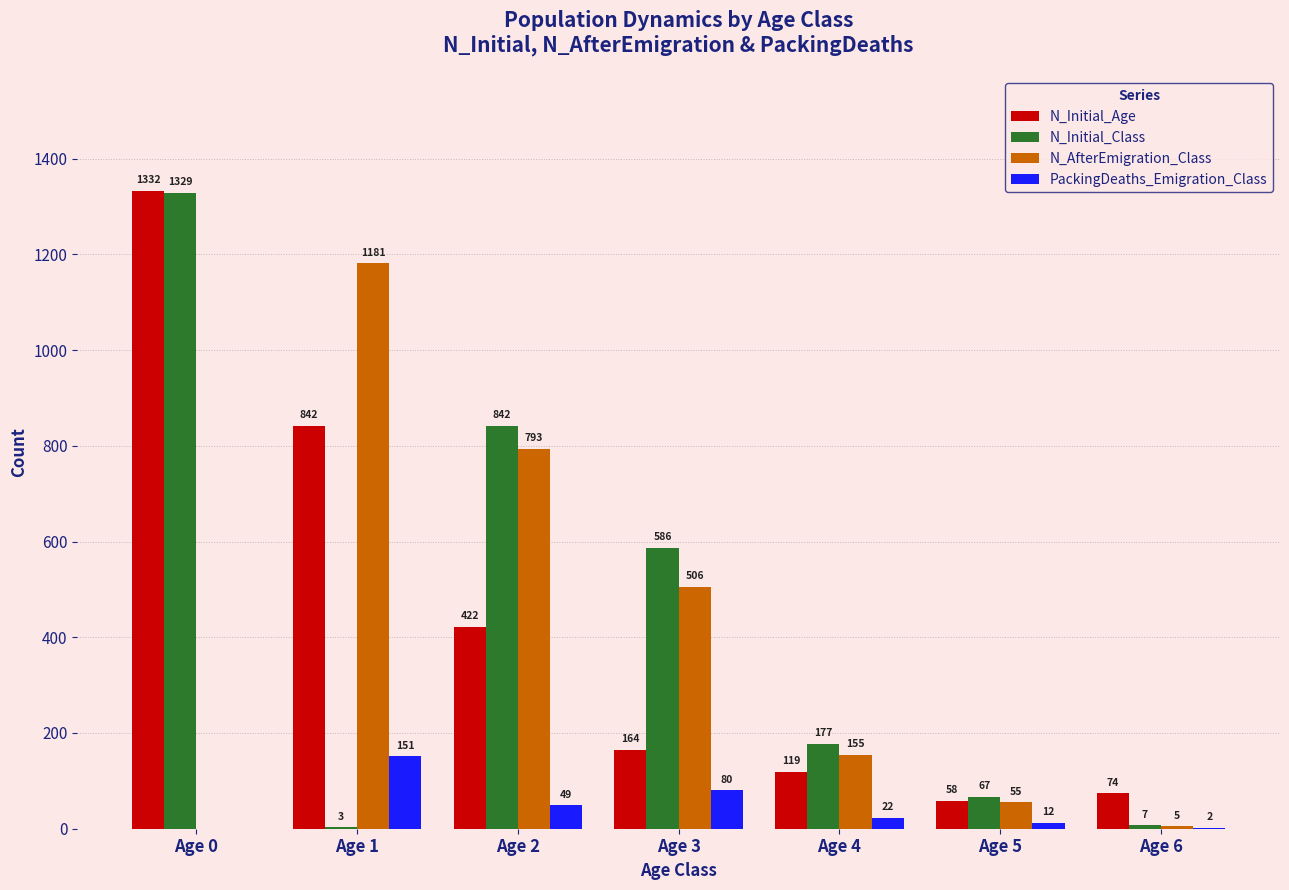

Are the bars grouped side by side (vs. stacked)?

Yes